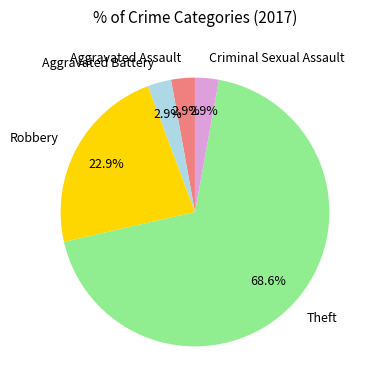

To the nearest percent, what is the difference between the largest and smallest slice percentages?

66%